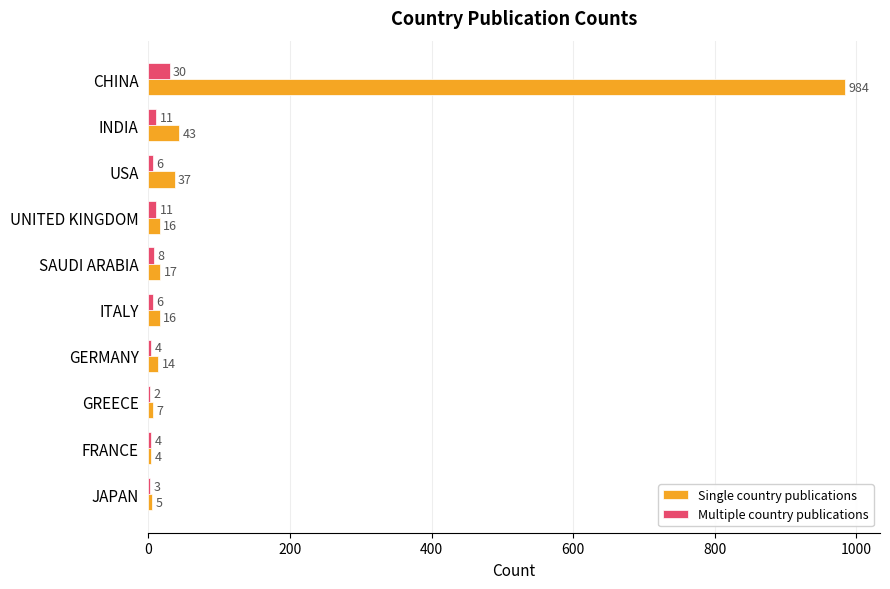

Between INDIA and UNITED KINGDOM, which series saw the biggest shift?

Single country publications